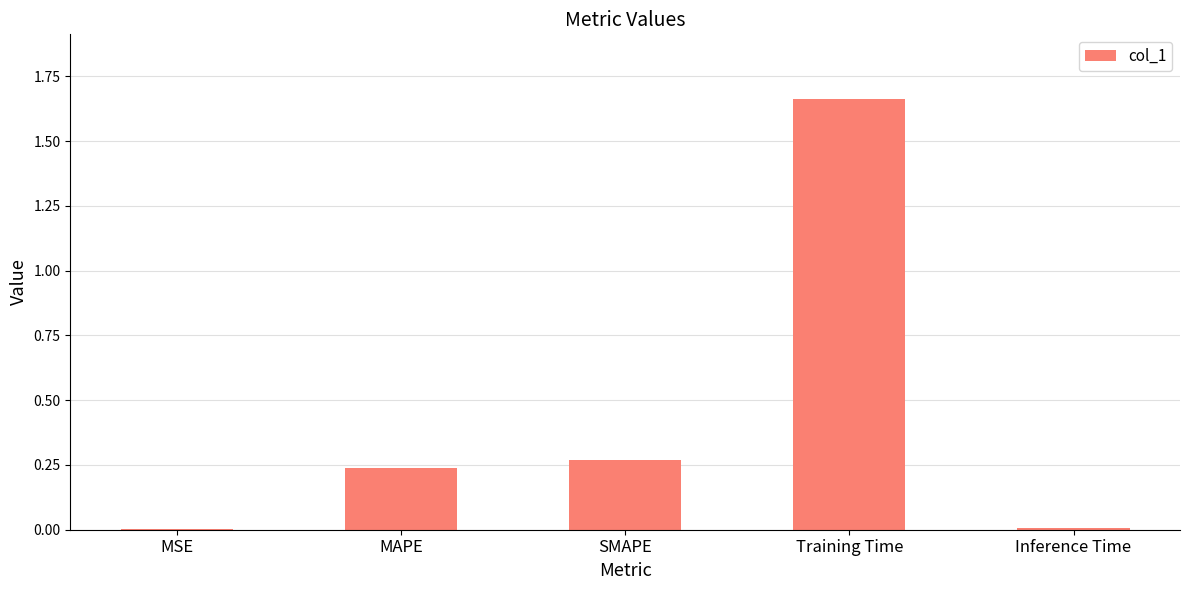

True or false: the data shows 0.0 at Inference Time.

True